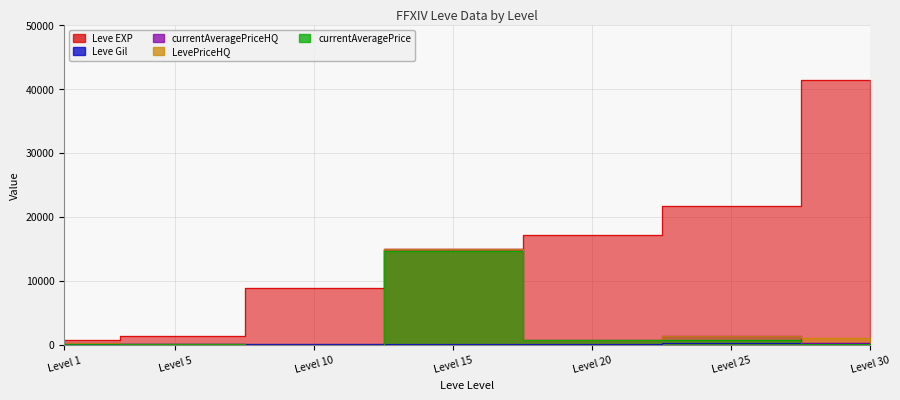

How many data points does each series have?

7